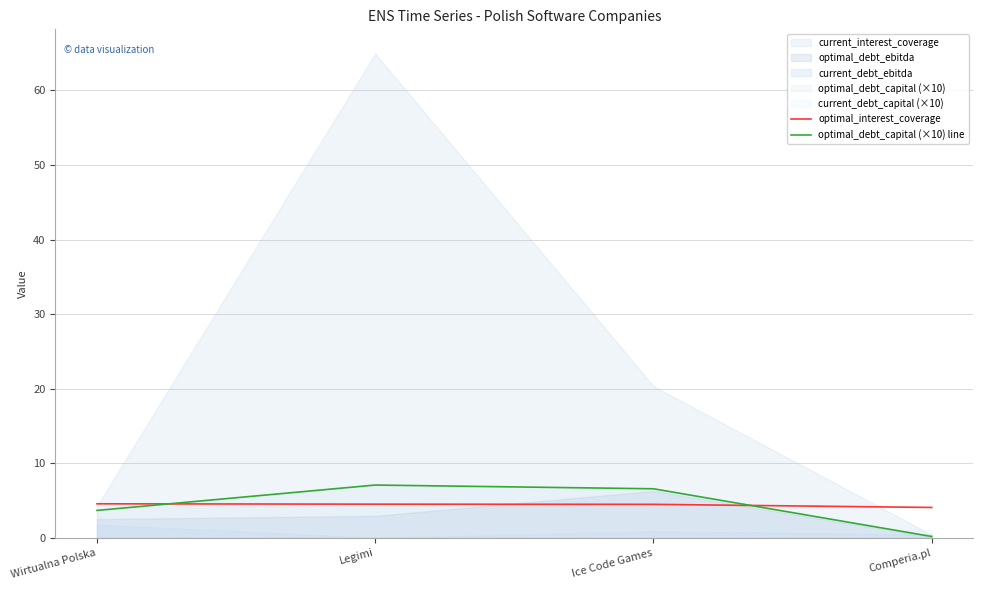

True or false: optimal_debt_capital (×10) line has a value of 3.0 at Ice Code Games.

False